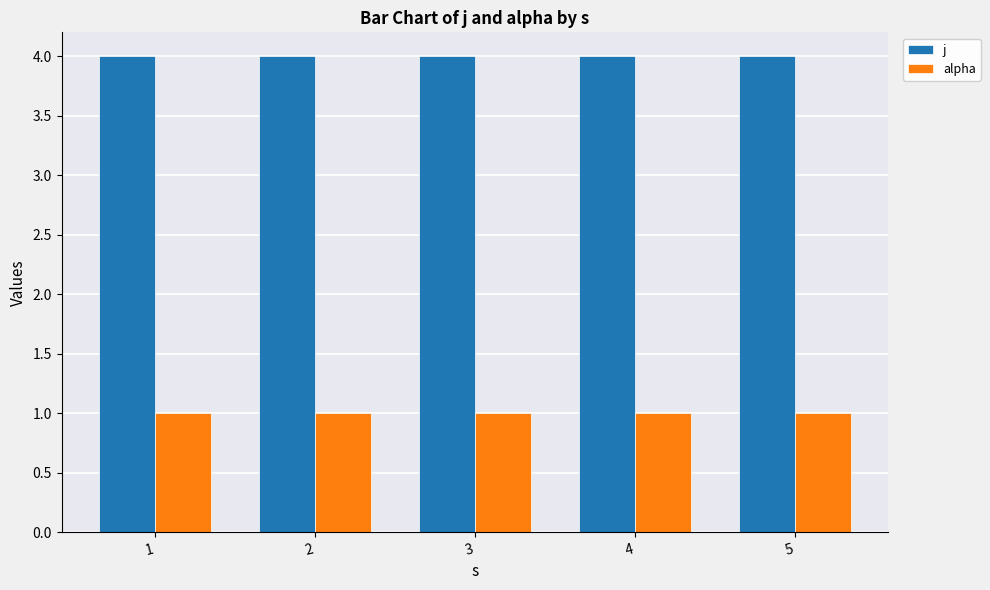

What is the value of the j bar at the 3rd from the left?

4